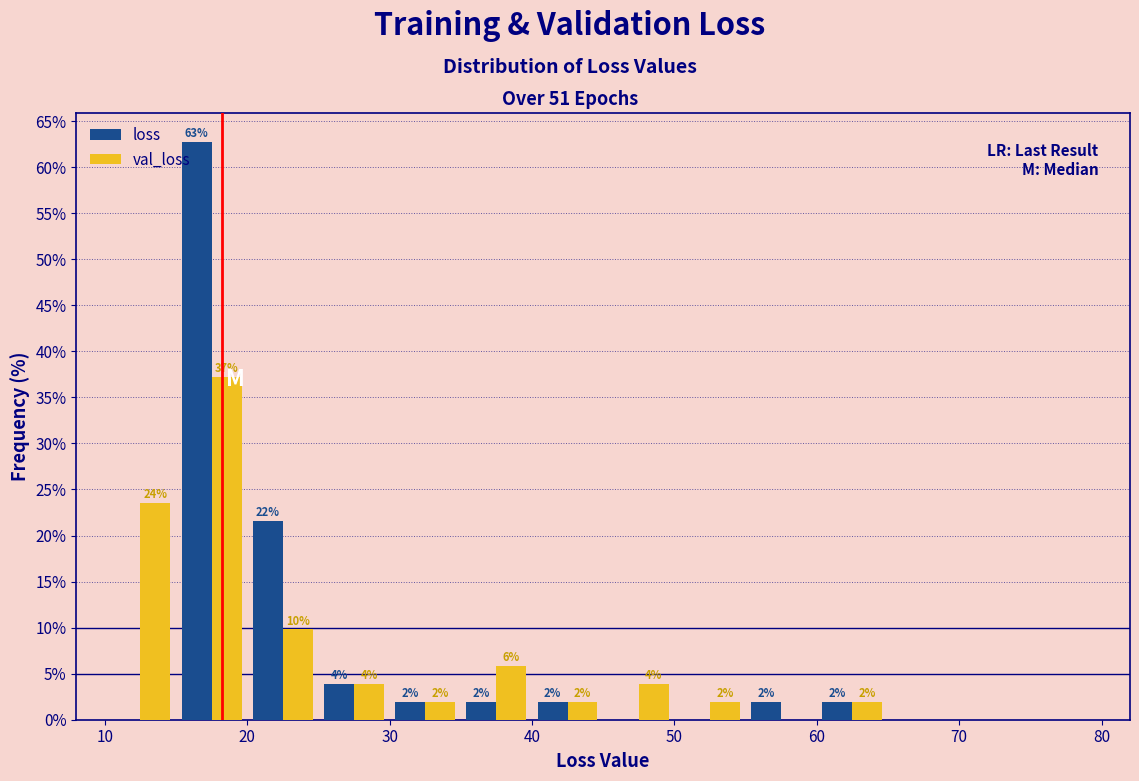

In the loss series, which range on the x-axis has the tallest bar?

15 to 20